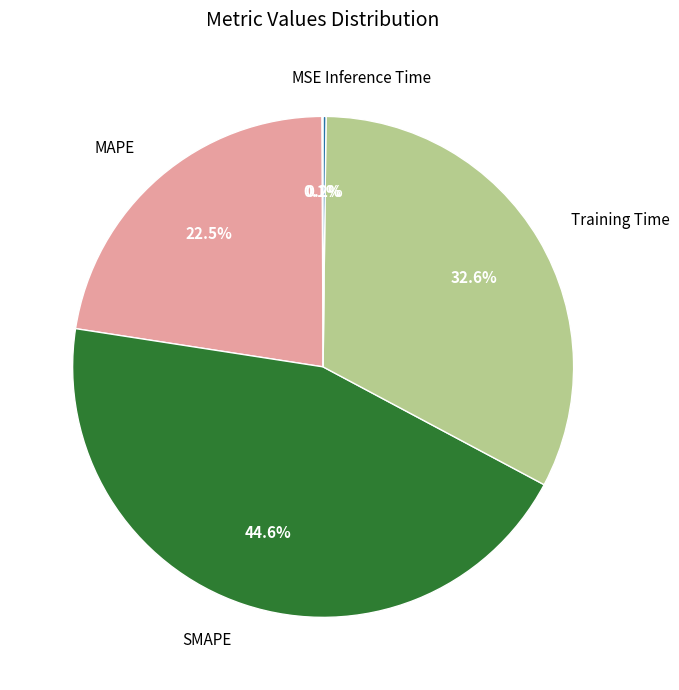

What is the largest slice in the pie chart?

SMAPE